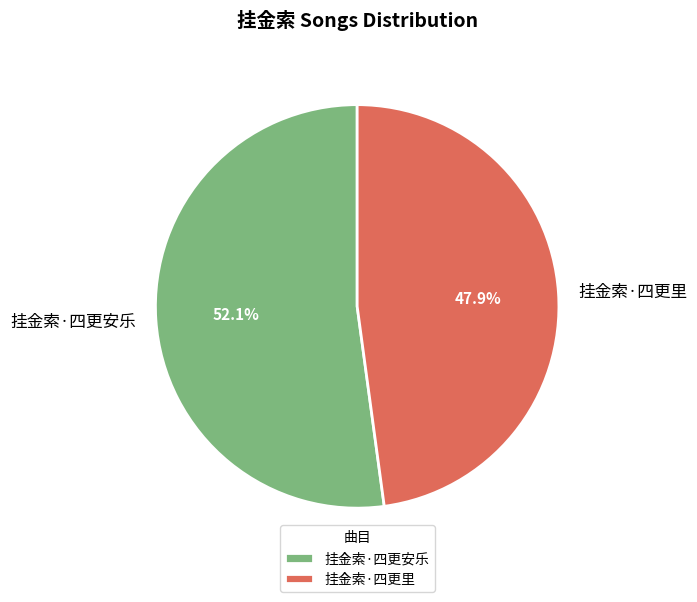

True or false: 挂金索·四更安乐 accounts for 60% of the total.

False